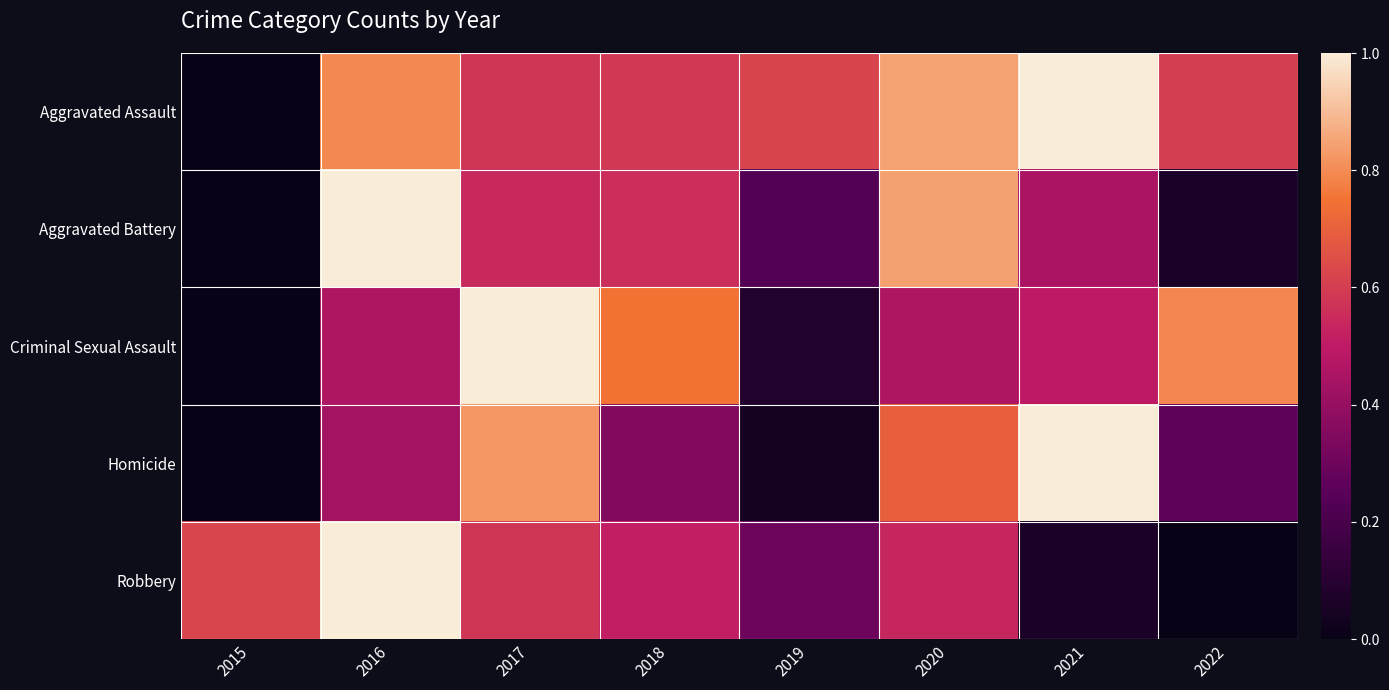

What is the total value across all series at 2016?

3.7